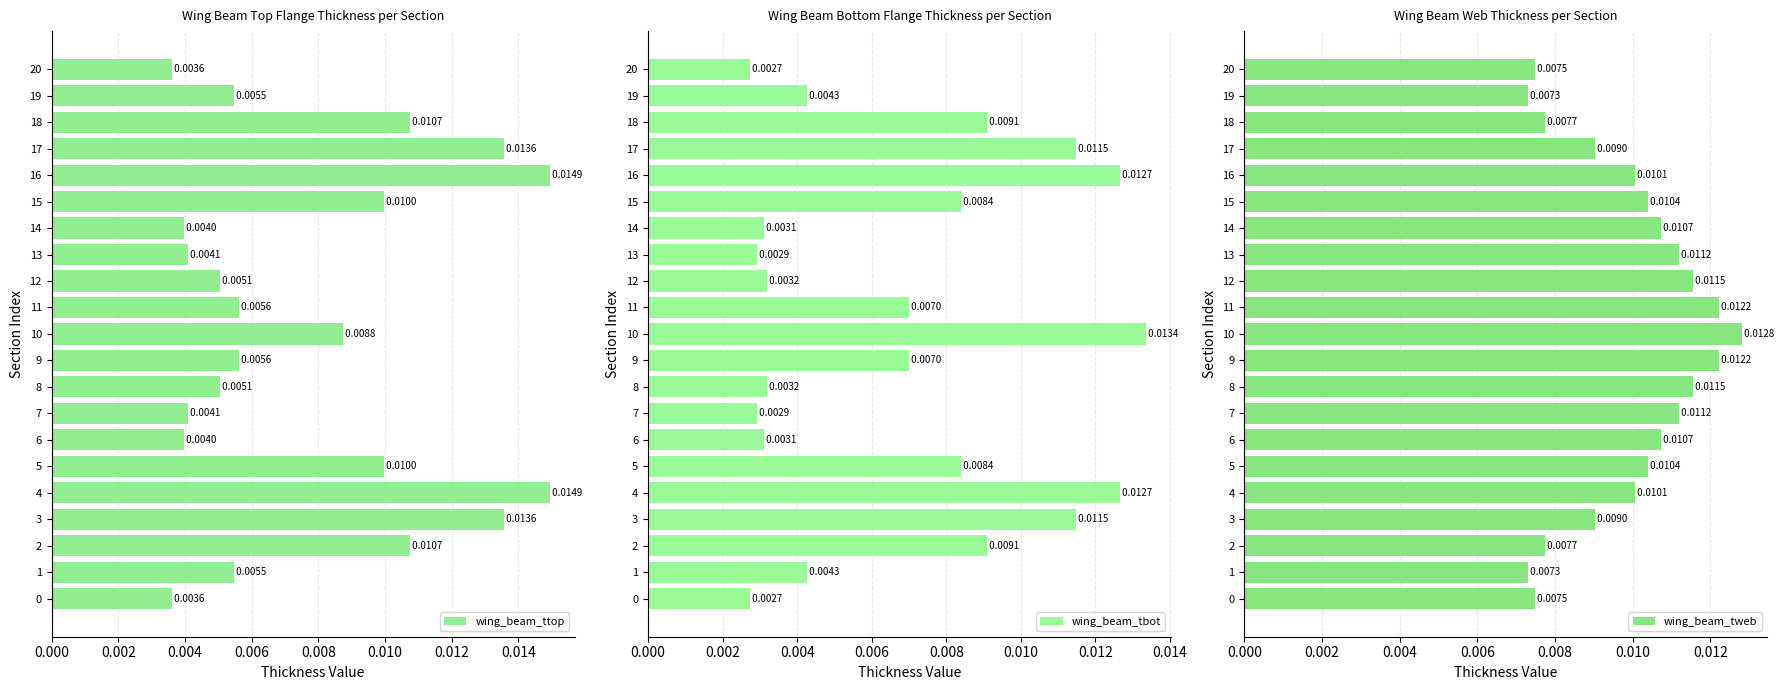

Count the wing_beam_tbot values in the range 0 to 1.

21